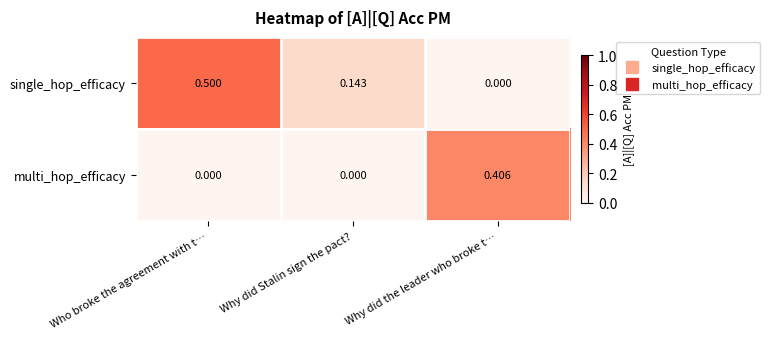

At which label is single_hop_efficacy closest to 0?

Why did the leader who broke t…